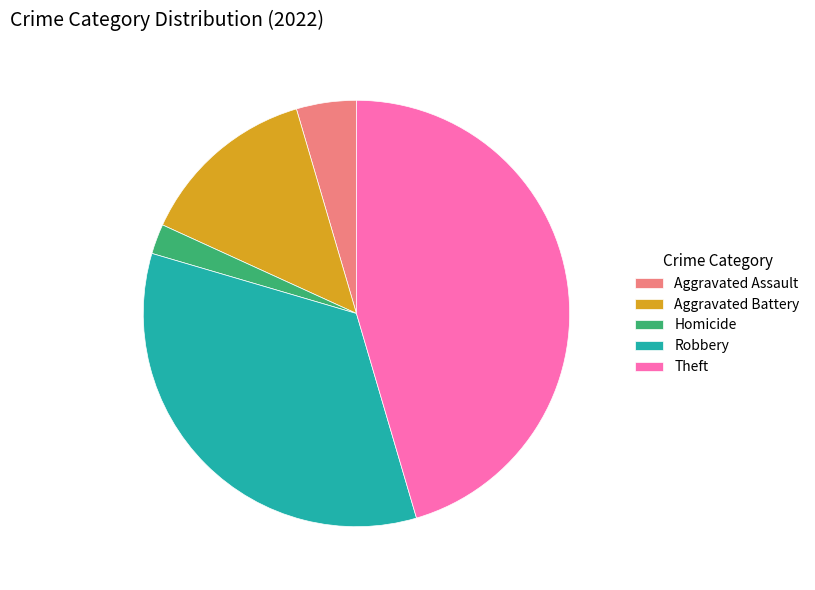

Do Homicide and Robbery together represent more than half of the pie?

No